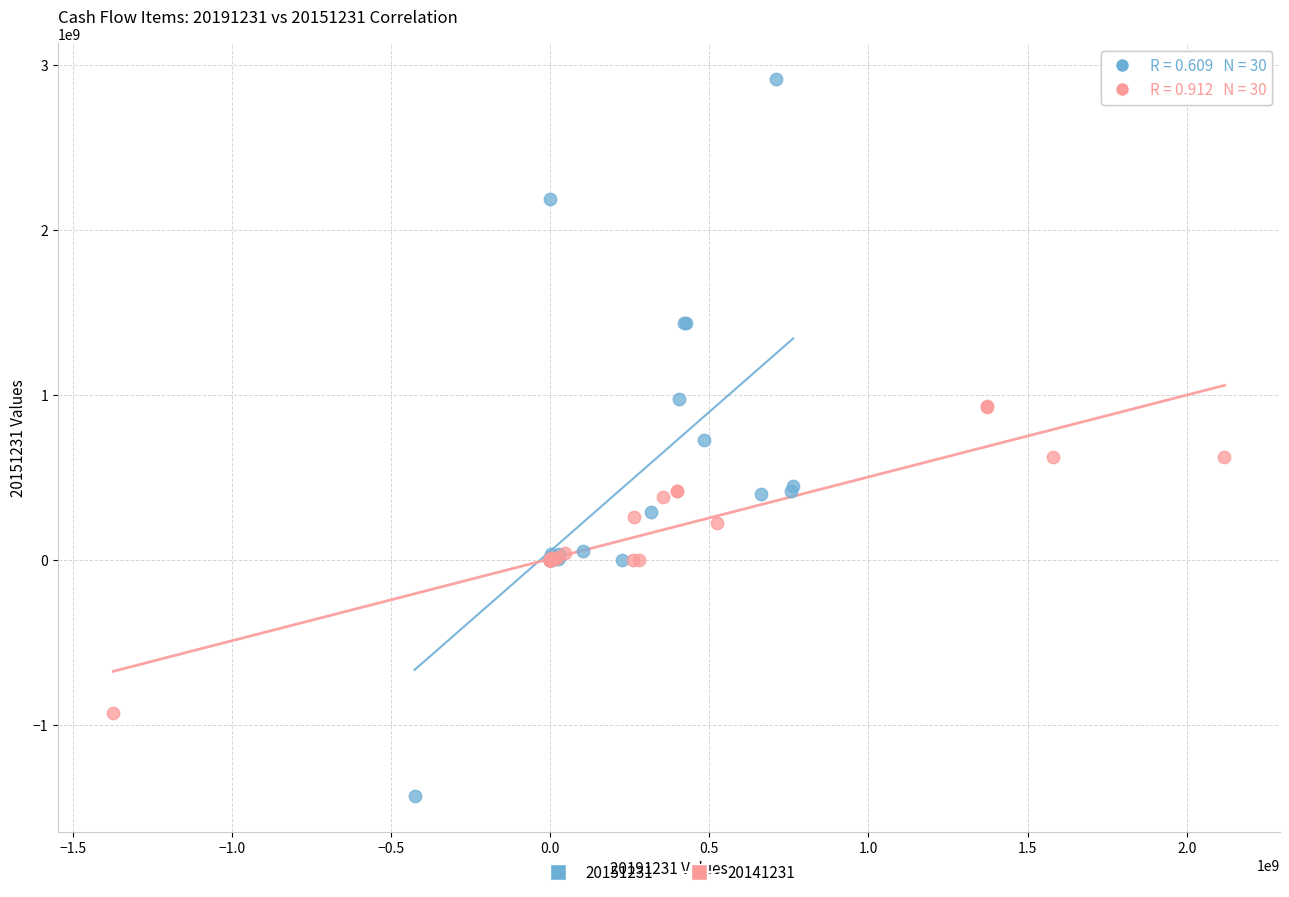

Which series reaches the maximum Y coordinate?

20151231